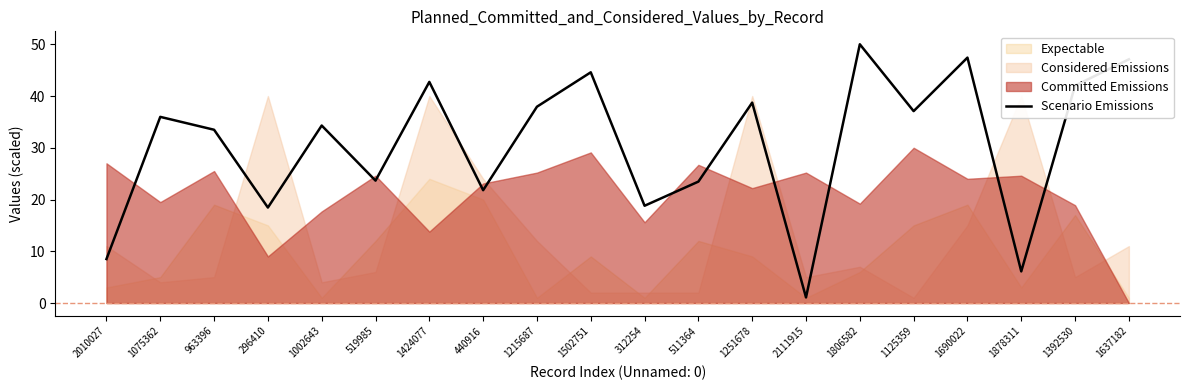

Which category has the highest value across all series?

1806582